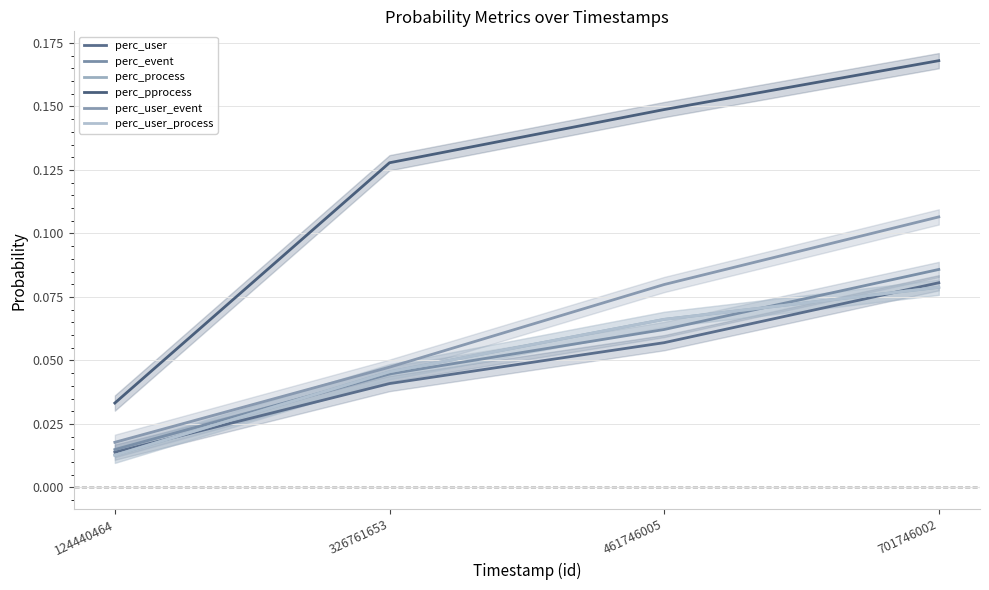

Is this an area chart (filled region under the line)?

No